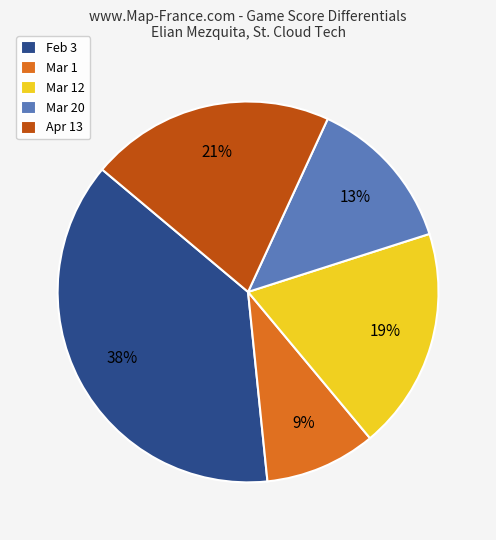

Does Feb 3 represent more than half of the total?

No